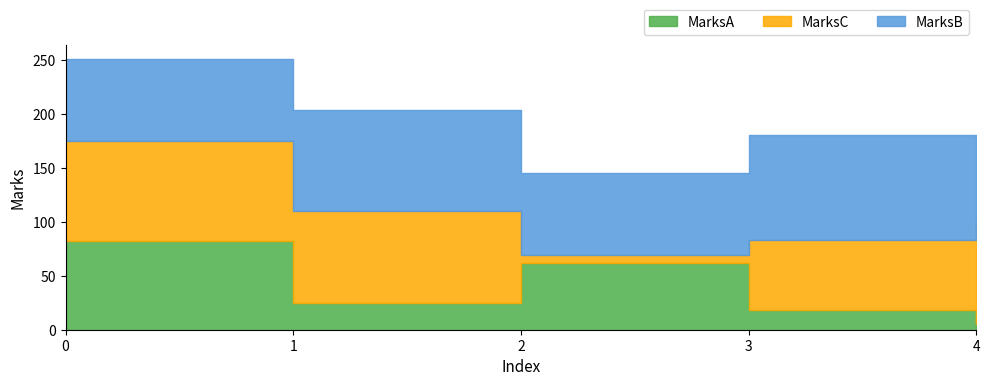

Reading left to right, extract all data points from this chart.

MarksA: 0=82	1=25	2=62	3=18	4=5
MarksC: 0=93	1=85	2=7	3=65	4=94
MarksB: 0=76	1=94	2=76	3=97	4=65